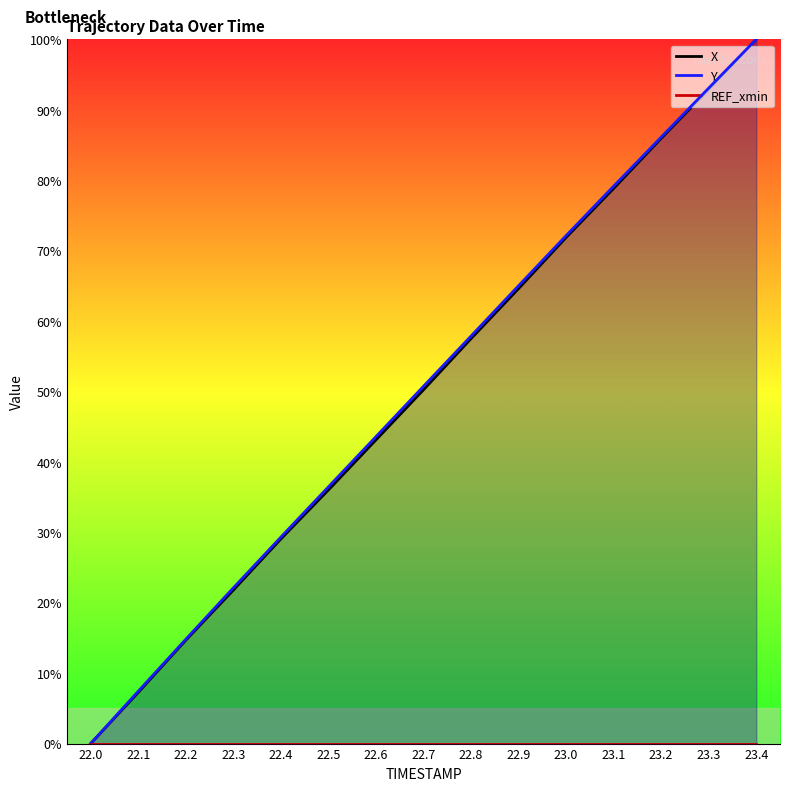

What is the sum of the X values at 22.6 and 22.7?

93.4